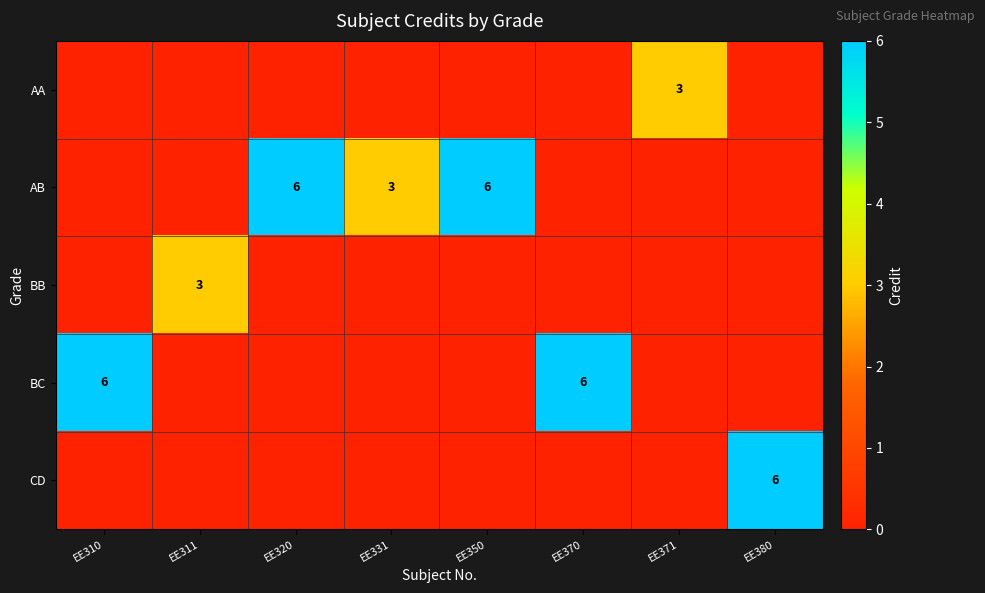

How many AA values are between 0 and 1?

7